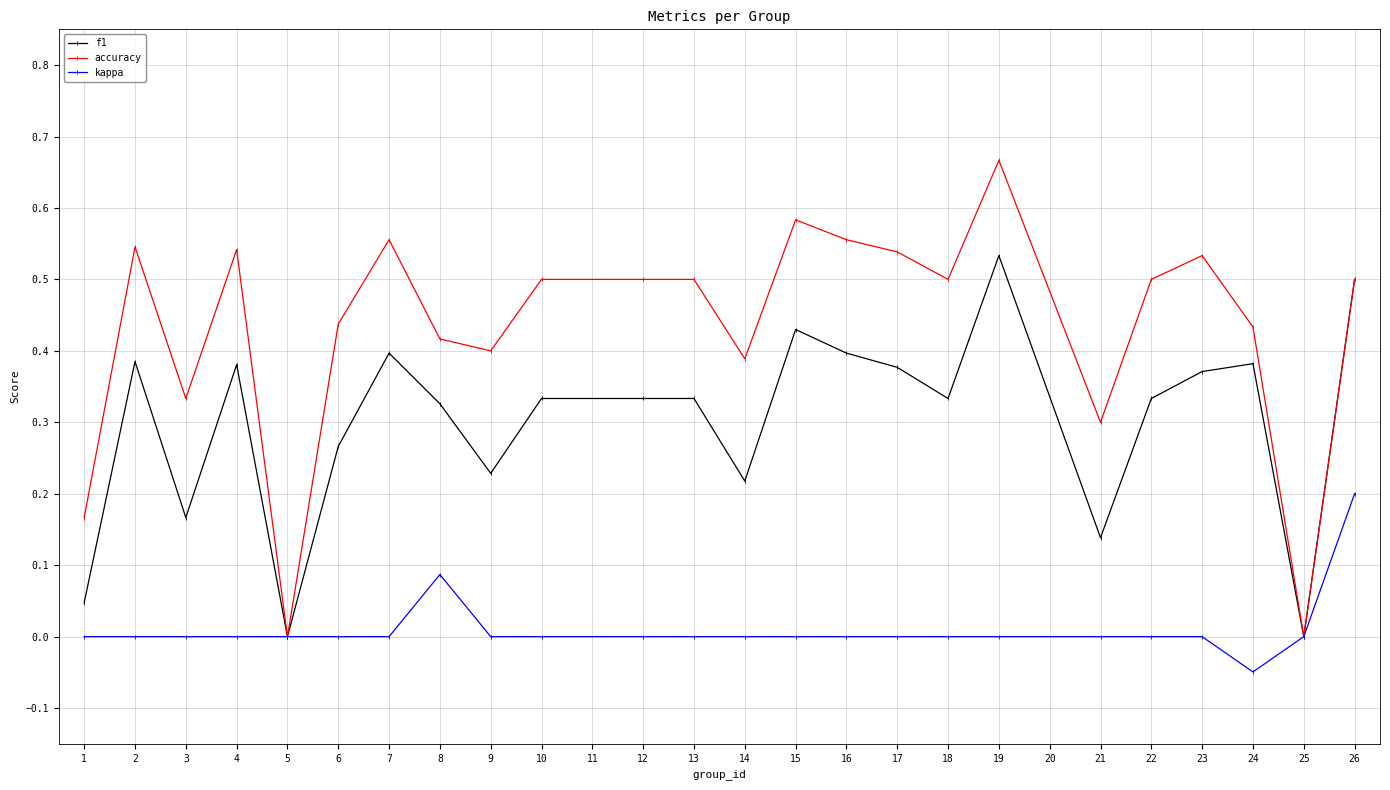

List the series in order of their peak value, highest first.

accuracy, f1, kappa